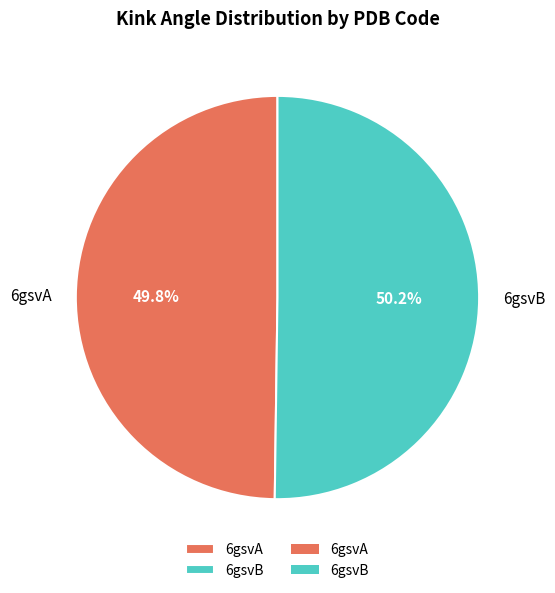

What portion of the pie excludes 6gsvB?

49.8%